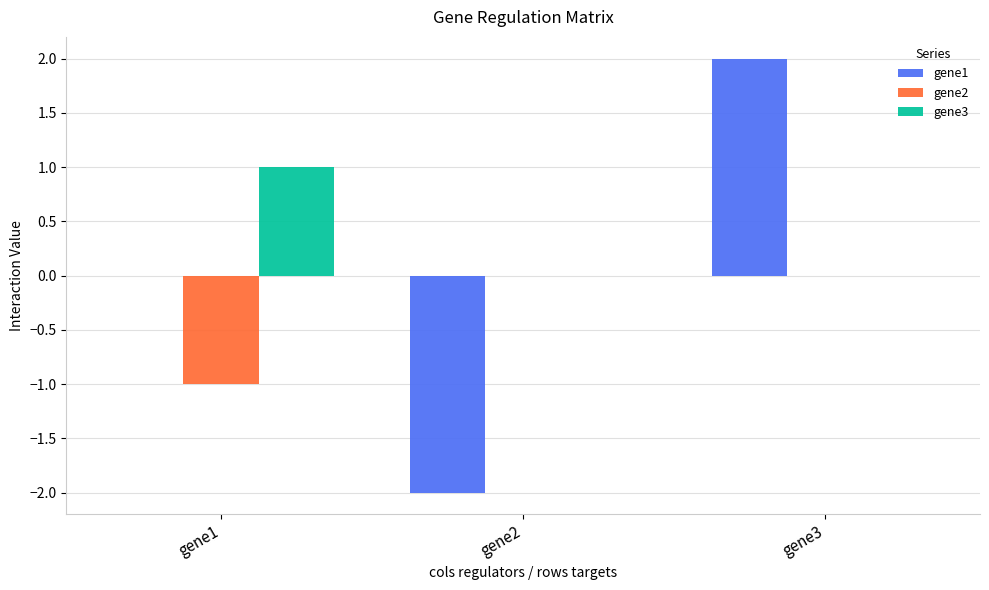

What is the sum of all gene2 values?

-1.0